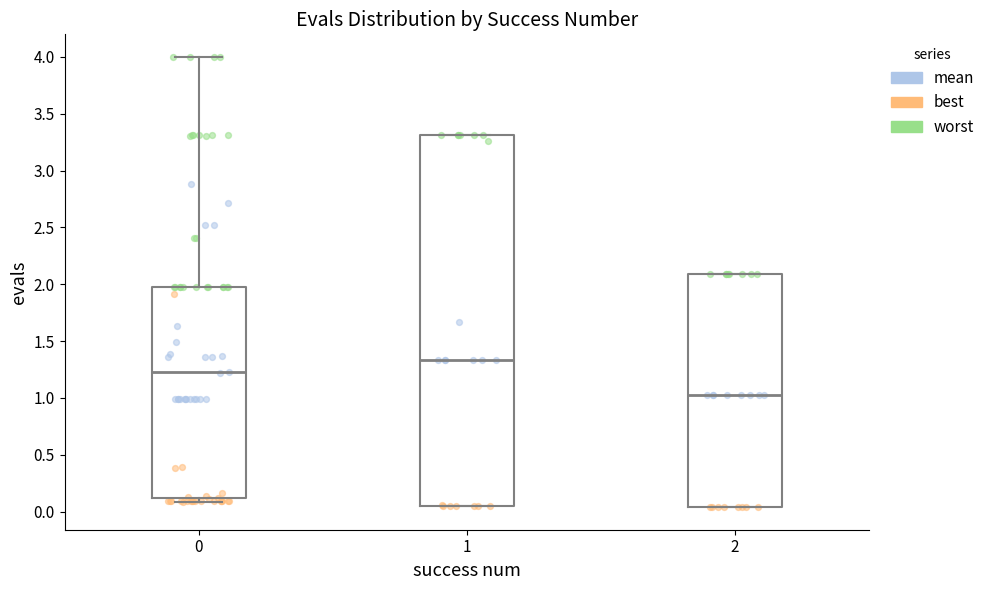

Reading left to right, transcribe this box plot: for each box, give where its median line is, the range the box spans, and where its two whiskers end, as read against the y-axis. The values are not printed on the chart, so give them approximately, as read against the axis.

0: median 1.25, box 0.10 to 2.00, whiskers 0.10 (just below the box's lower edge) to 4.00
1: median 1.35, box 0.05 to 3.30, whiskers 0.05 to 3.30
2: median 1.00, box 0.05 to 2.10, whiskers 0.05 to 2.10